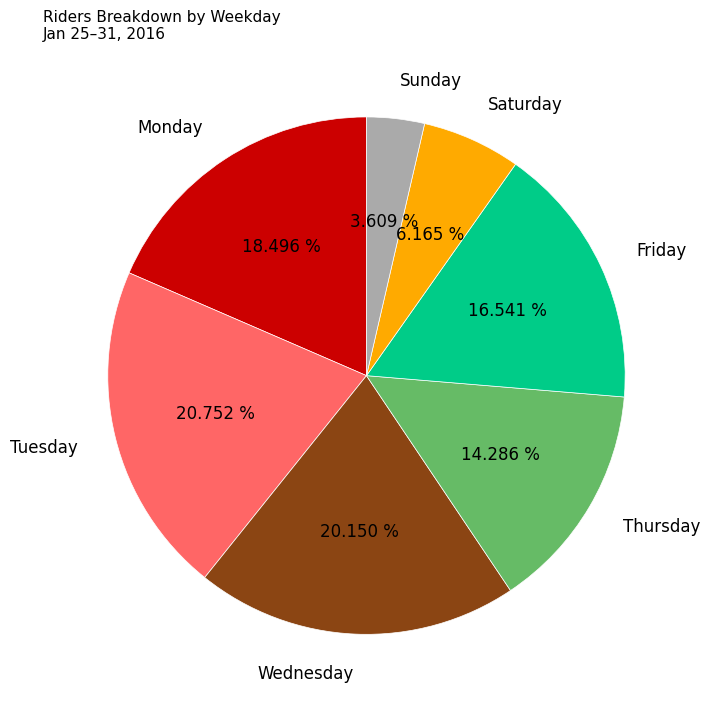

Between Friday and Tuesday, which is larger?

Tuesday